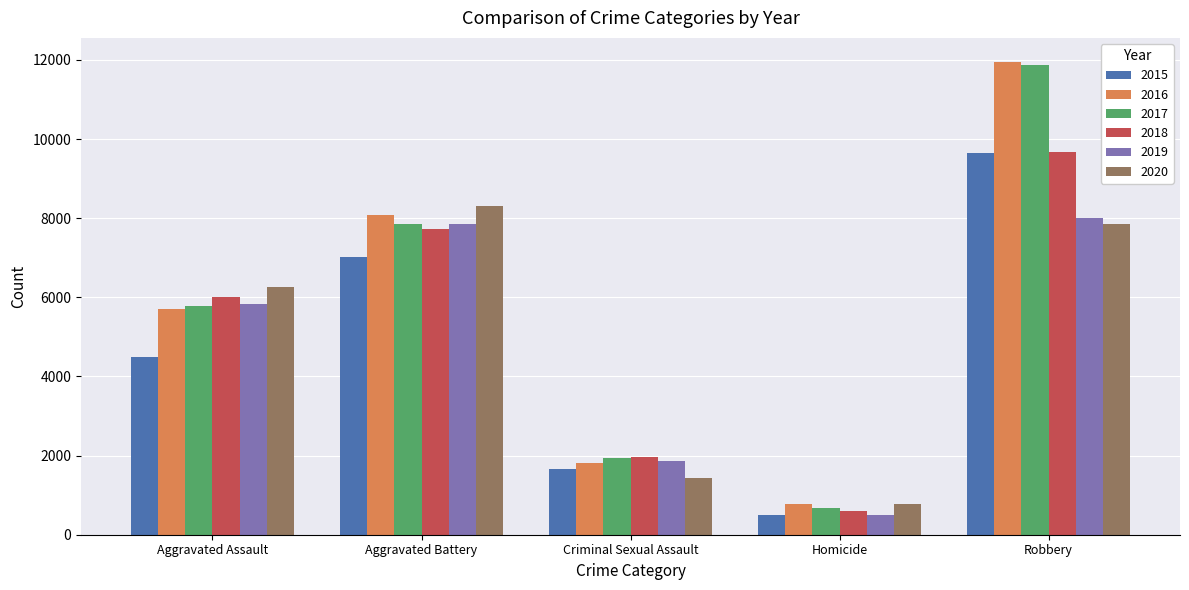

What is the sum of the 2019 values at Criminal Sexual Assault and Aggravated Battery?

9723